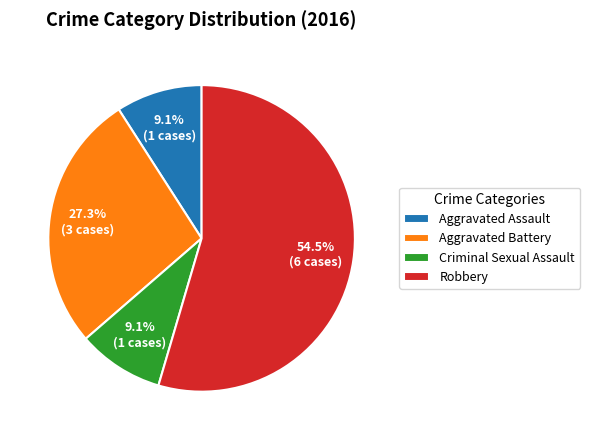

Which category has the biggest portion of the pie?

Robbery